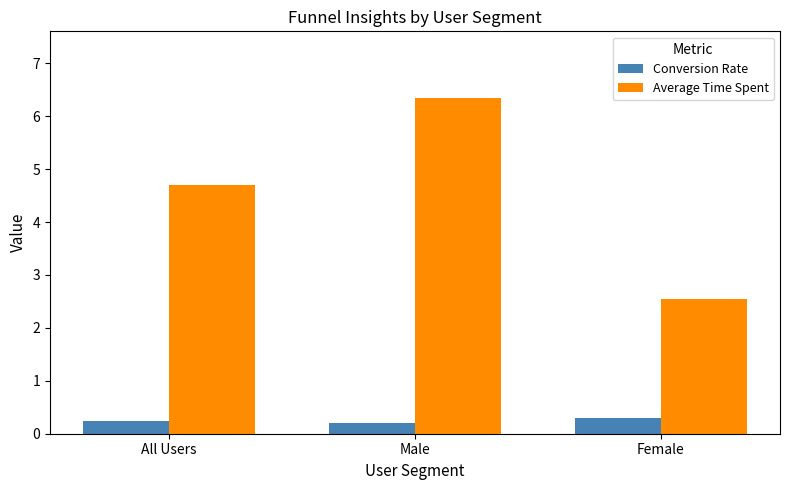

Between All Users and Male, which series saw the biggest shift?

Average Time Spent